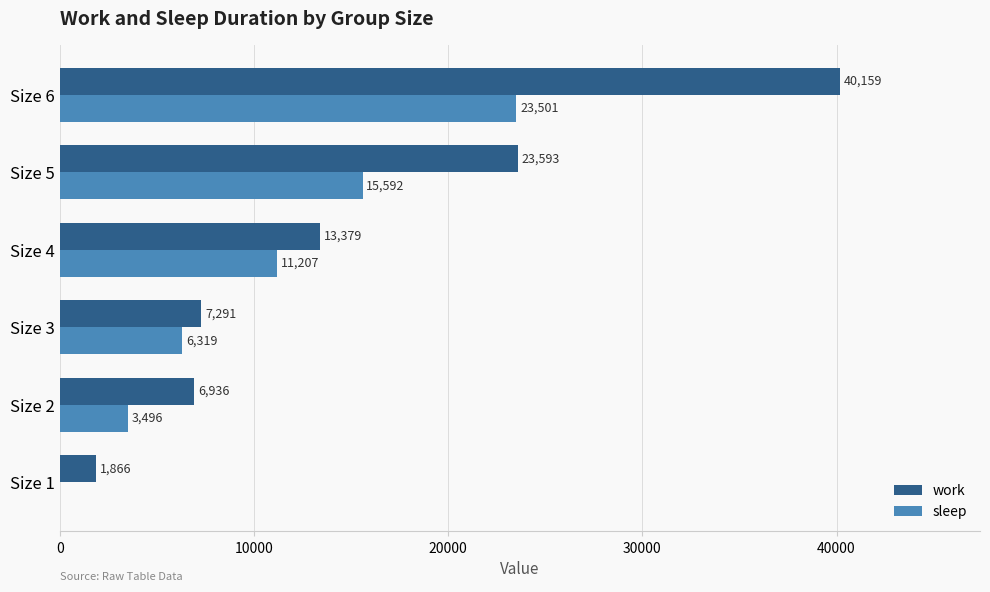

Count the sleep values in the range 3496 to 15592.

4